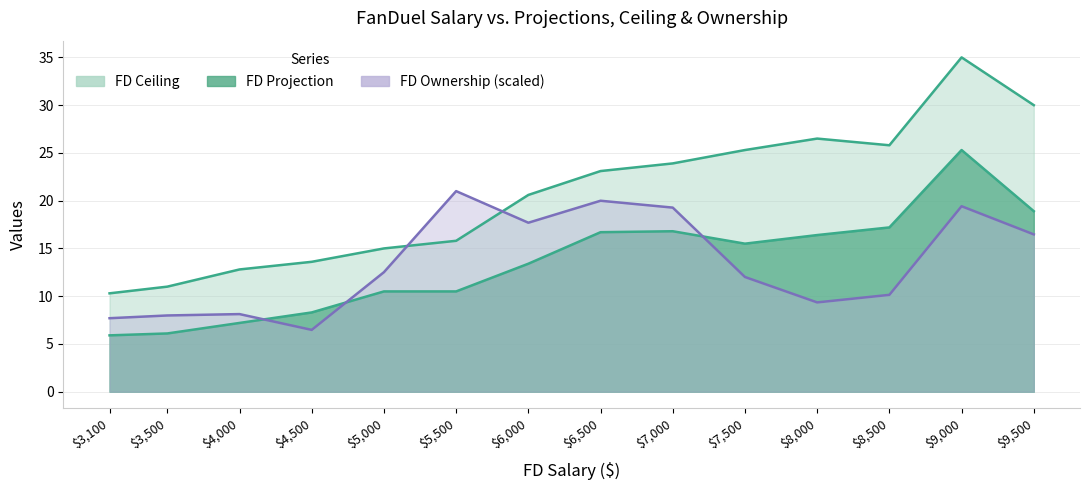

Reading right to left, list all the values displayed in this chart.

FD Ceiling: $9,500=30.0	$9,000=35.0	$8,500=25.8	$8,000=26.5	$7,500=25.3	$7,000=23.9	$6,500=23.1	$6,000=20.6	$5,500=15.8	$5,000=15.0	$4,500=13.6	$4,000=12.8	$3,500=11.0	$3,100=10.3
FD Projection: $9,500=18.9	$9,000=25.3	$8,500=17.2	$8,000=16.4	$7,500=15.5	$7,000=16.8	$6,500=16.7	$6,000=13.4	$5,500=10.5	$5,000=10.5	$4,500=8.3	$4,000=7.2	$3,500=6.1	$3,100=5.9
FD Ownership: $9,500=16.5	$9,000=19.4	$8,500=10.1	$8,000=9.3	$7,500=12.0	$7,000=19.3	$6,500=20.0	$6,000=17.7	$5,500=21.0	$5,000=12.5	$4,500=6.5	$4,000=8.1	$3,500=8.0	$3,100=7.7